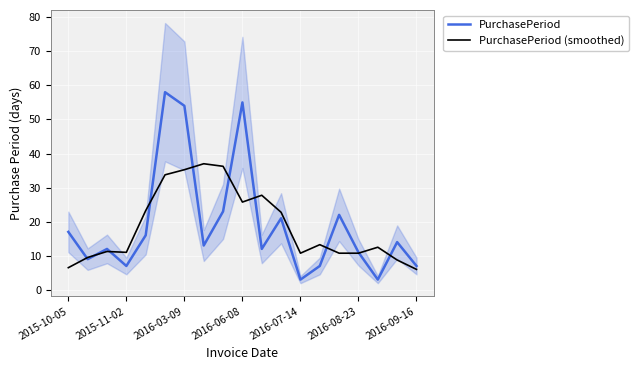

How many distinct data groups are displayed?

2